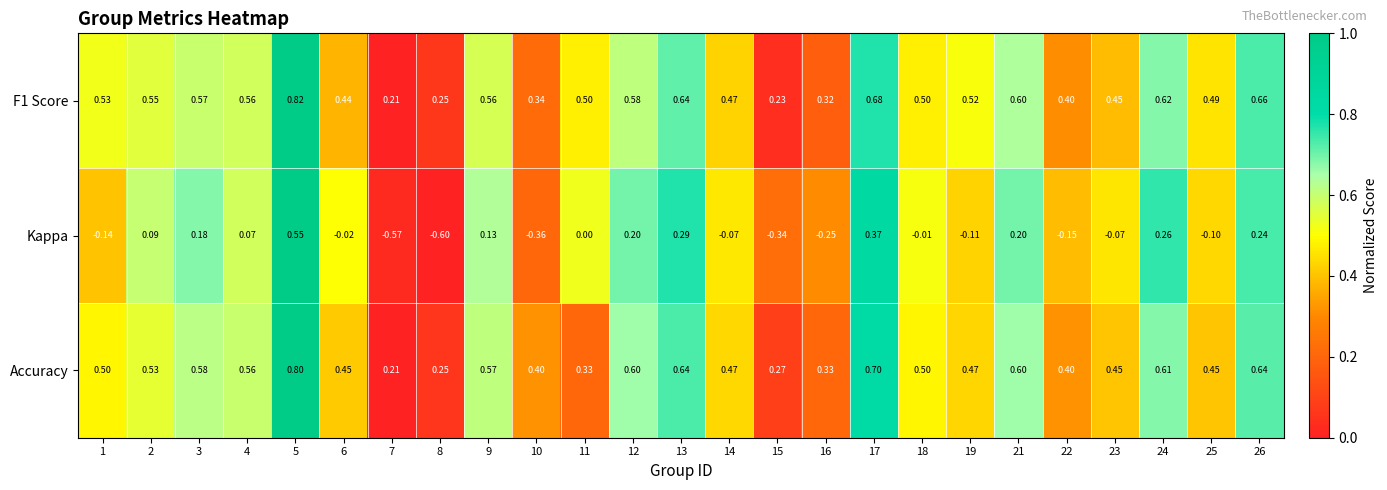

Which series changed the most between 21 and 23?

Kappa